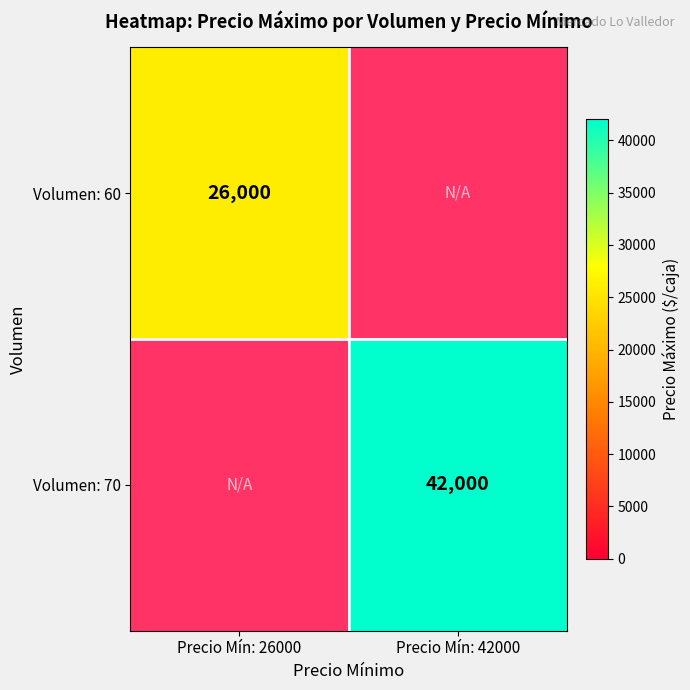

The Volumen: 60 series shows 44718 at Precio Mín: 26000. True or false?

False